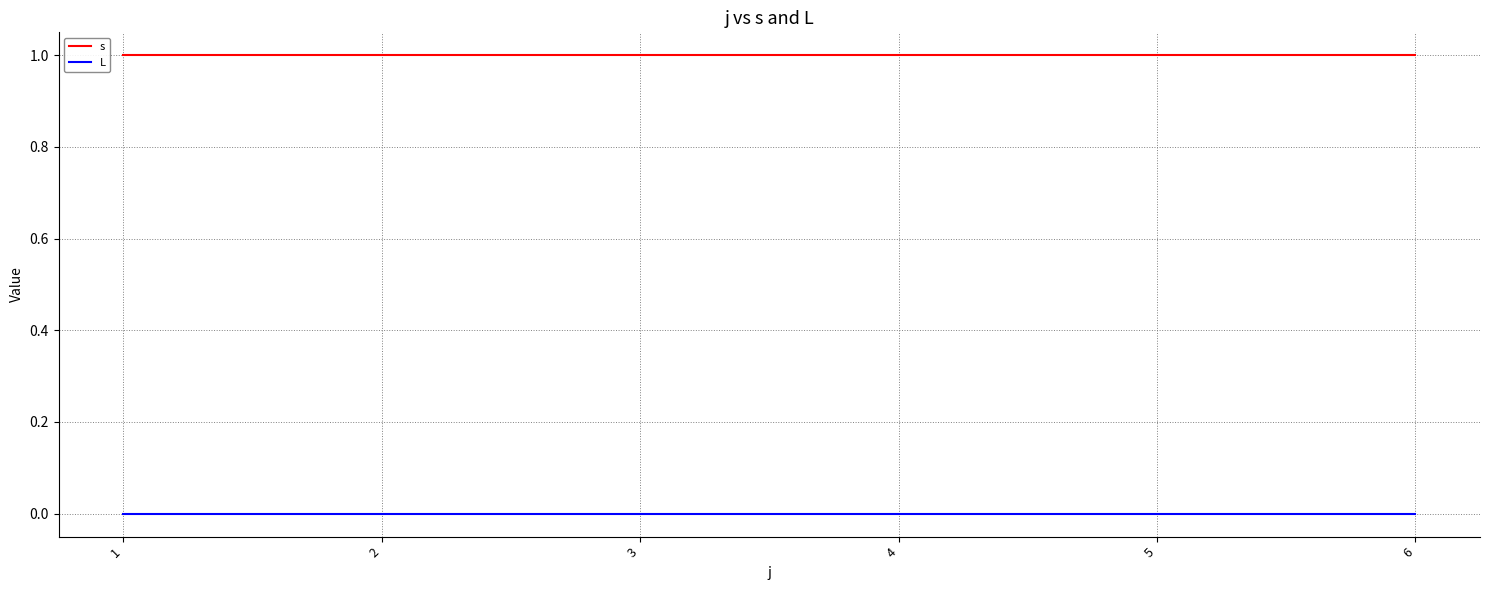

Reading left to right, transcribe all the data shown in this chart.

s: 1=1	2=1	3=1	4=1	5=1	6=1
L: 1=0	2=0	3=0	4=0	5=0	6=0